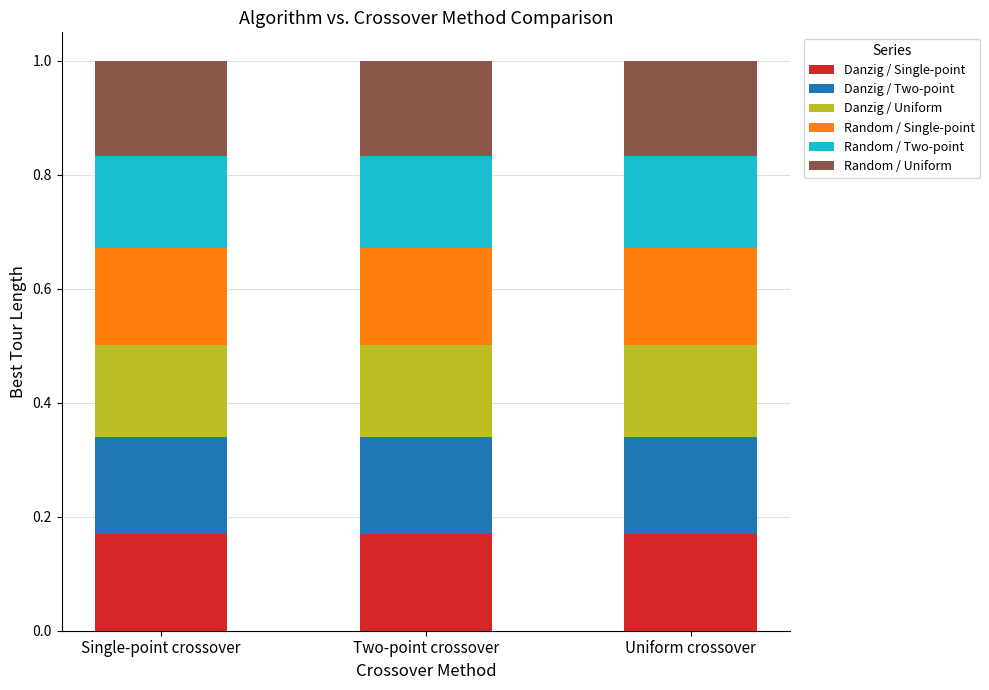

The Danzig / Single-point series shows 0.1 at Single-point crossover. True or false?

False